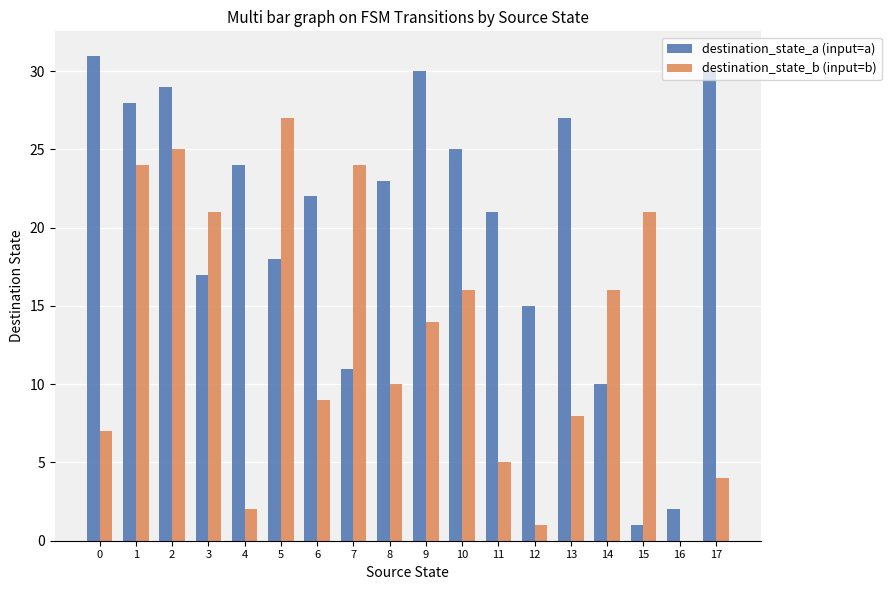

Count the number of categories in the chart.

18